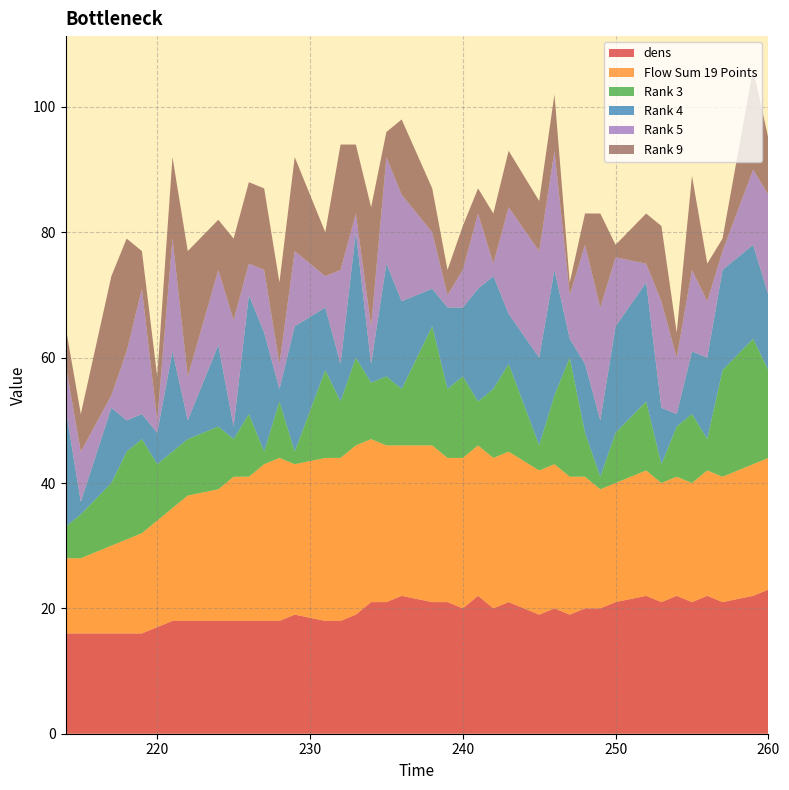

Reading left to right, list all the values displayed in this chart.

dens: 16	16	16	16	16	17	18	18	18	18	18	18	18	19	18	18	19	21	21	22	21	21	20	22	20	21	19	20	19	20	20	21	22	21	22	21	22	21	22	23
Flow Sum 19 Points: 12	12	14	15	16	17	18	20	21	23	23	25	26	24	26	26	27	26	25	24	25	23	24	24	24	24	23	23	22	21	19	19	20	19	19	19	20	20	21	21
Rank 3: 5	7	10	14	15	9	9	9	10	6	10	2	9	2	14	9	14	9	11	9	19	11	13	7	11	14	4	11	19	7	2	8	11	3	8	11	5	17	20	14
Rank 4: 19	2	12	5	4	5	16	3	13	2	19	19	2	20	10	6	20	3	18	14	6	13	11	18	18	8	14	20	3	11	9	17	19	9	2	10	13	16	15	12
Rank 5: 7	8	2	11	20	2	18	7	12	17	5	10	4	12	5	15	3	6	17	17	9	2	6	12	2	17	17	19	7	19	18	11	3	17	9	13	9	3	12	16
Rank 9: 6	6	19	18	6	7	13	20	8	13	13	13	13	15	7	20	11	19	4	12	7	4	7	4	8	9	8	9	2	5	15	2	8	12	4	15	6	2	16	9